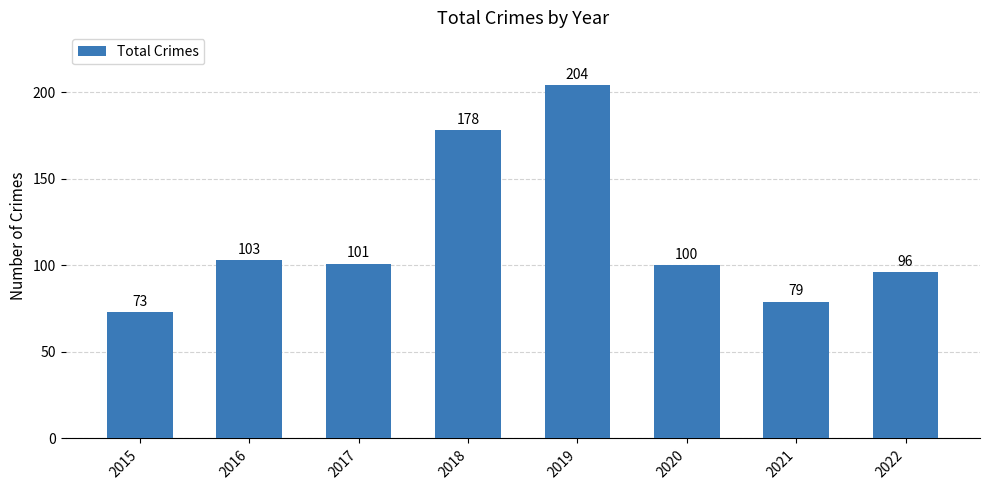

What is the ratio of the value at 2017 to the value at 2018?

0.6